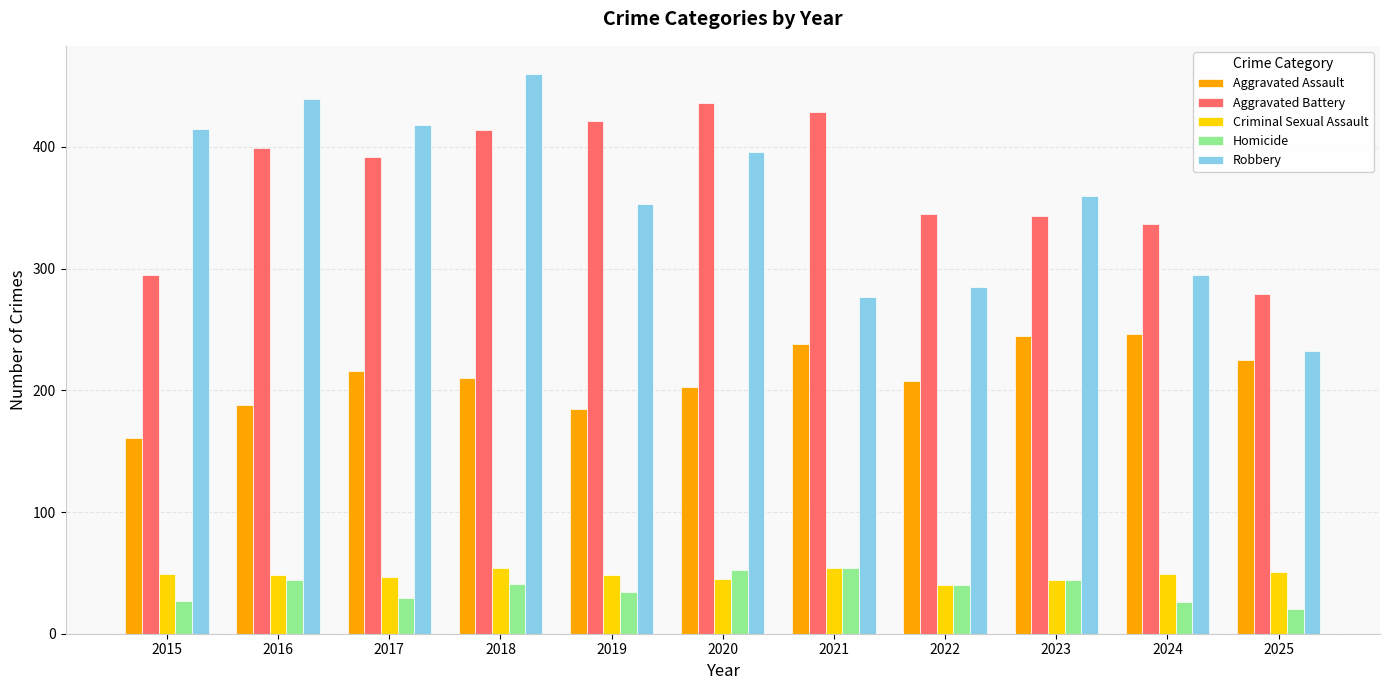

What is the value of the Aggravated Assault bar at the 6th from the left?

203